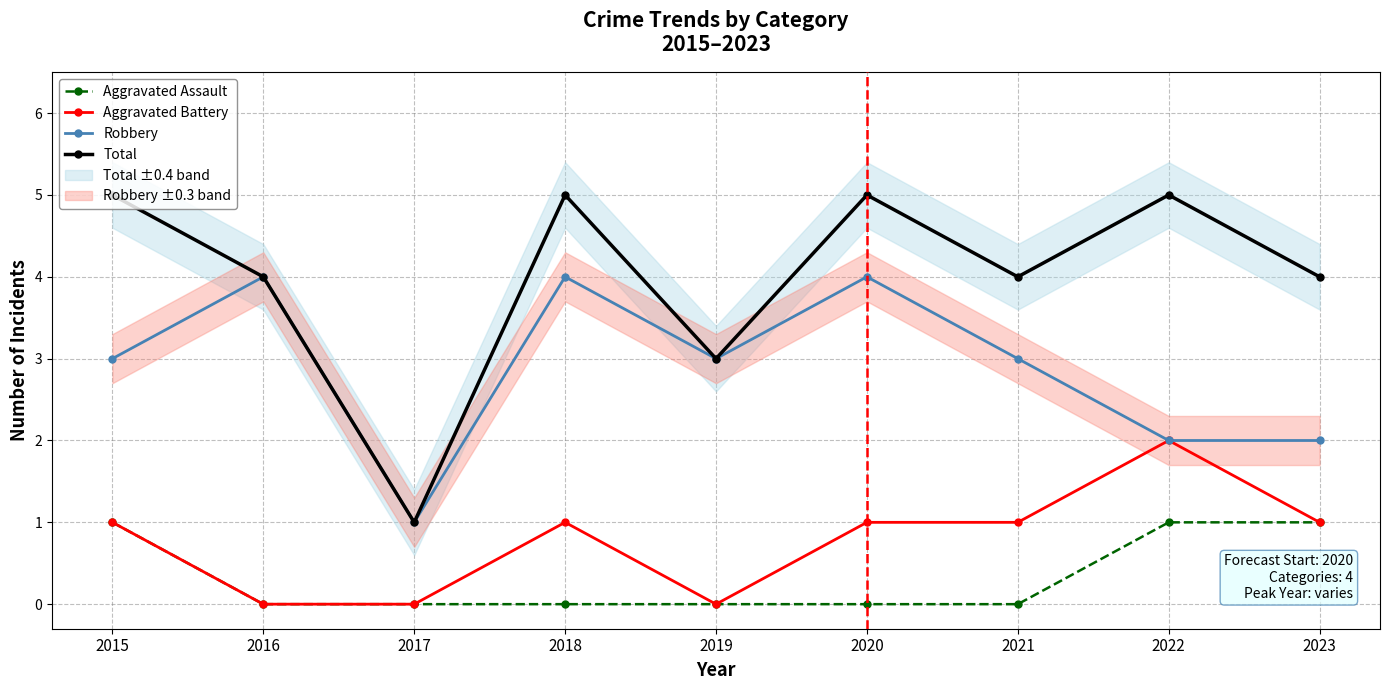

True or false: Robbery has more than 1 points higher than both neighbors.

True